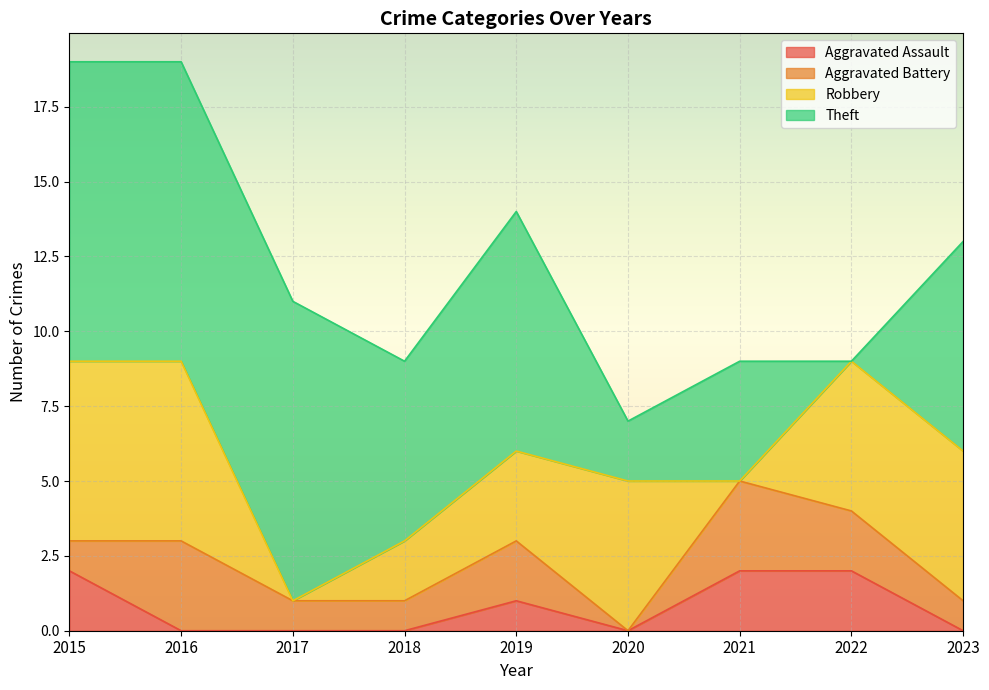

The value of Aggravated Battery at 2019 is 1. True or false?

False